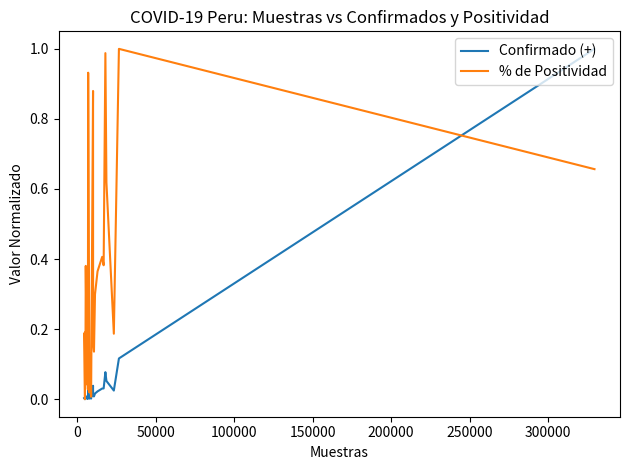

Which series has the largest total across all categories?

% de Positividad